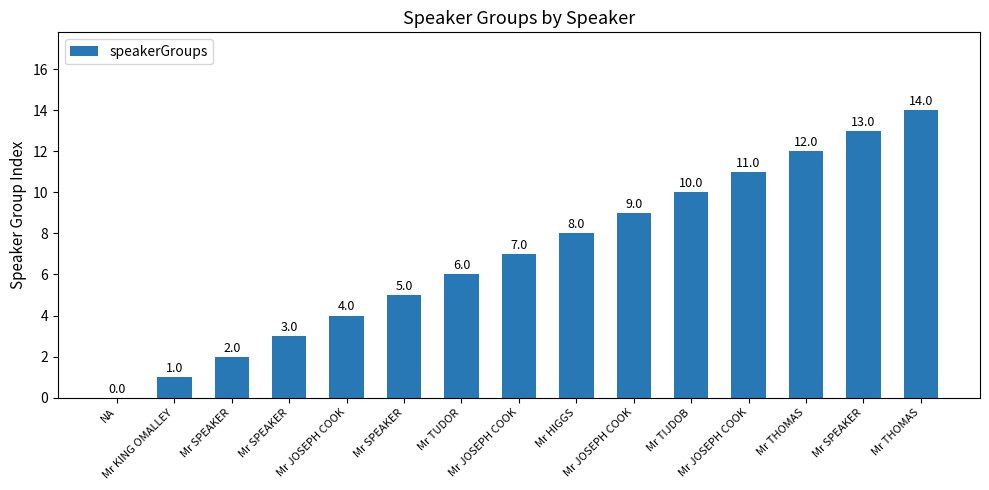

List the labels in order of value, smallest first.

NA, Mr KING OMALLEY, Mr SPEAKER, Mr SPEAKER, Mr JOSEPH COOK, Mr SPEAKER, Mr TUDOR, Mr JOSEPH COOK, Mr HIGGS, Mr JOSEPH COOK, Mr TIJDOB, Mr JOSEPH COOK, Mr THOMAS, Mr SPEAKER, Mr THOMAS